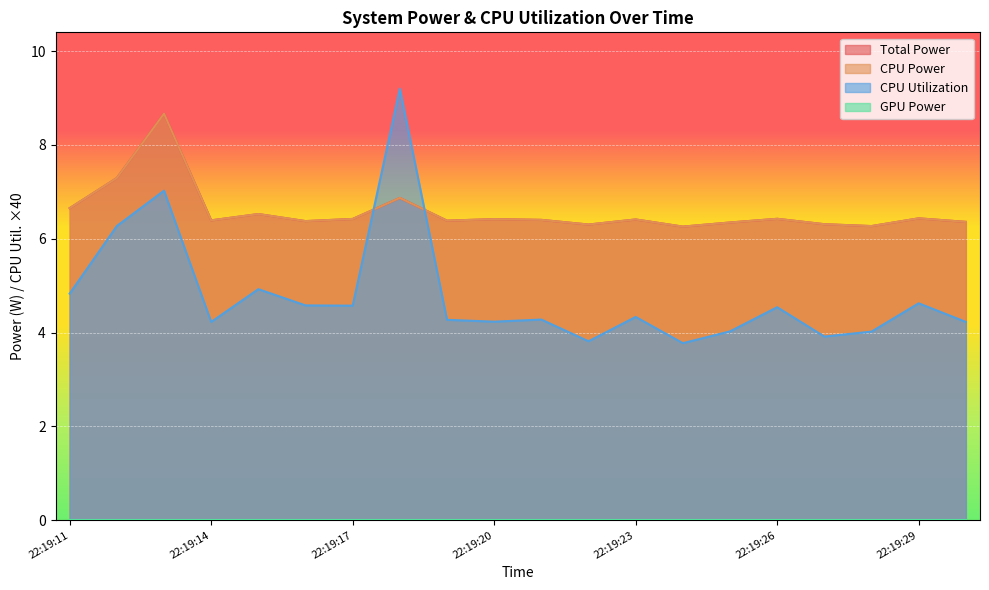

What is the total value across all series at 22:19:15?

18.0